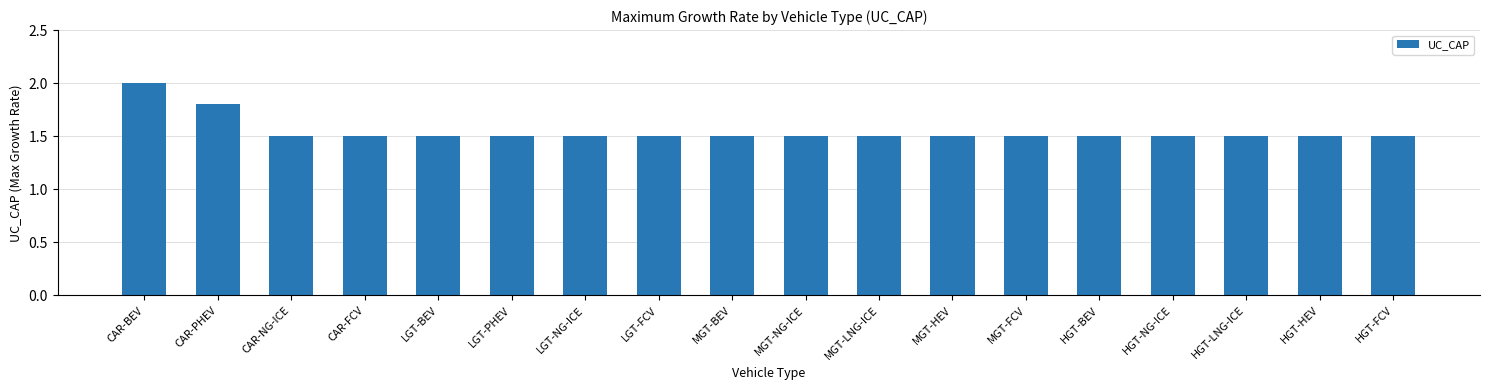

At which category does the chart reach its peak across all series?

CAR-BEV